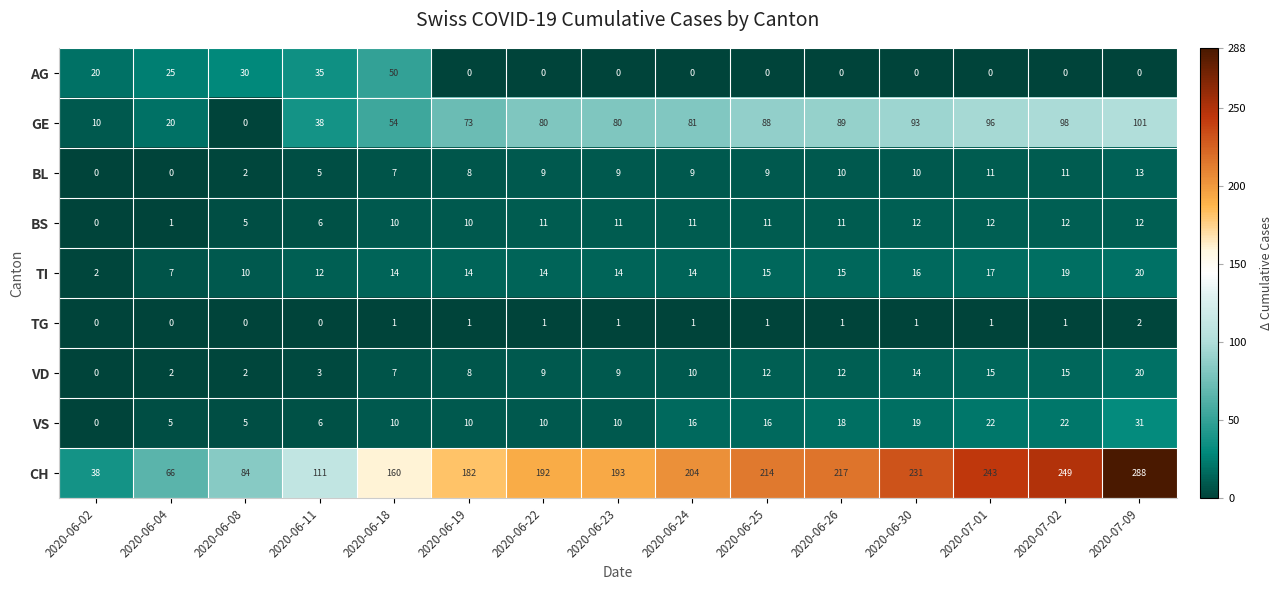

What is the sum of the GE values at 2020-06-11 and 2020-06-08?

38